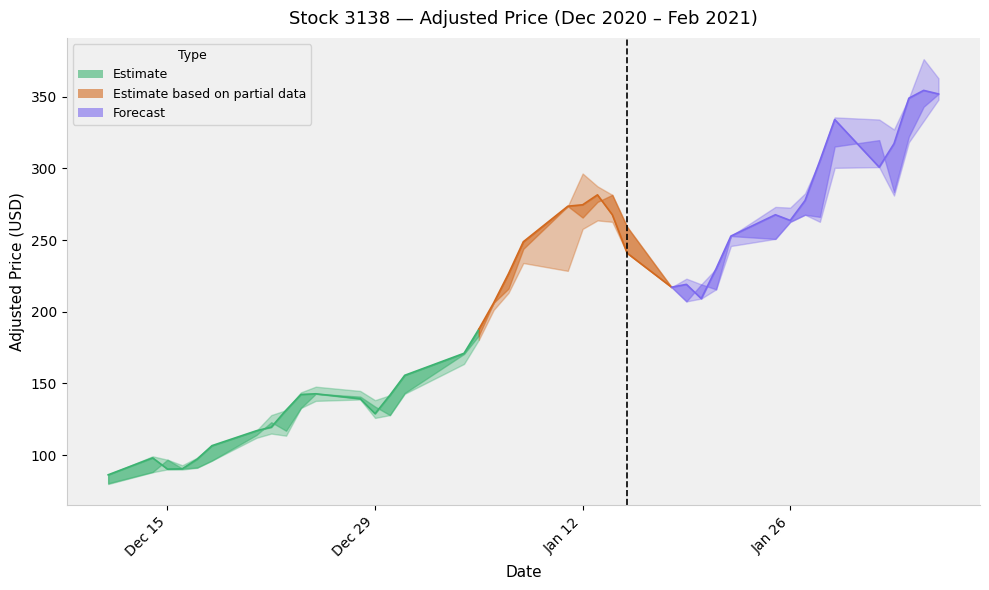

Reading left to right, transcribe all the data shown in this chart.

close_adj: 0=86.2	1=98.0	2=90.2	3=90.4	4=97.1	5=106.6	6=117.0	7=119.4	8=131.3	9=142.2	10=142.7	11=139.3	12=128.9	13=141.7	14=155.6	15=171.0	16=187.8	17=206.2	18=226.5	19=248.8	20=273.6	21=274.6	22=281.5	23=267.6	24=240.9	25=217.1	26=219.1	27=209.1	28=230.0	29=252.8	30=267.6	31=263.7	32=277.5	33=305.3	34=334.0	35=300.8	36=317.2	37=348.9	38=354.4	39=351.9
open_adj: 0=80.3	1=88.2	2=96.7	3=90.6	4=91.3	5=96.1	6=114.0	7=122.9	8=117.0	9=132.8	10=142.7	11=140.8	12=133.8	13=127.9	14=143.2	15=170.5	16=183.4	17=206.2	18=216.1	19=243.8	20=273.6	21=265.6	22=276.5	23=281.5	24=259.2	25=217.1	26=207.2	27=219.1	28=215.6	29=252.8	30=250.8	31=262.7	32=267.6	33=266.1	34=315.2	35=319.7	36=283.5	37=322.1	38=343.0	39=351.9
high_adj: 0=86.2	1=99.1	2=96.7	3=92.9	4=98.1	5=106.6	6=117.0	7=127.9	8=131.3	9=143.7	10=147.7	11=144.7	12=138.3	13=141.7	14=155.6	15=171.0	16=187.8	17=206.2	18=226.5	19=248.8	20=273.6	21=296.4	22=287.4	23=281.5	24=259.2	25=217.1	26=223.0	27=219.1	28=230.0	29=252.8	30=273.1	31=272.6	32=282.5	33=305.3	34=335.5	35=334.0	36=327.1	37=348.9	38=376.2	39=362.8
low_adj: 0=79.8	1=88.0	2=90.0	3=89.9	4=91.1	5=96.1	6=112.0	7=115.0	8=113.5	9=132.8	10=137.8	11=138.8	12=125.9	13=127.9	14=142.7	15=163.5	16=180.4	17=201.2	18=213.1	19=233.9	20=228.5	21=257.7	22=263.7	23=262.7	24=240.9	25=217.1	26=207.2	27=209.1	28=215.6	29=245.8	30=250.8	31=262.7	32=267.6	33=262.7	34=300.3	35=300.8	36=281.0	37=318.2	38=333.0	39=347.9